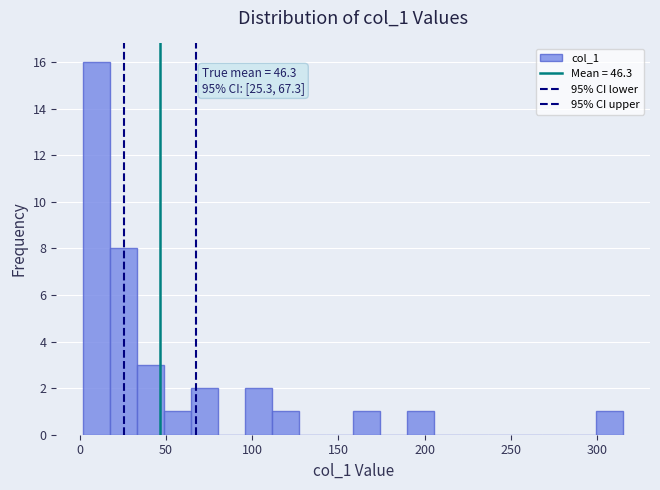

Read against the x-axis, roughly where is the centre of the tallest bar?

10